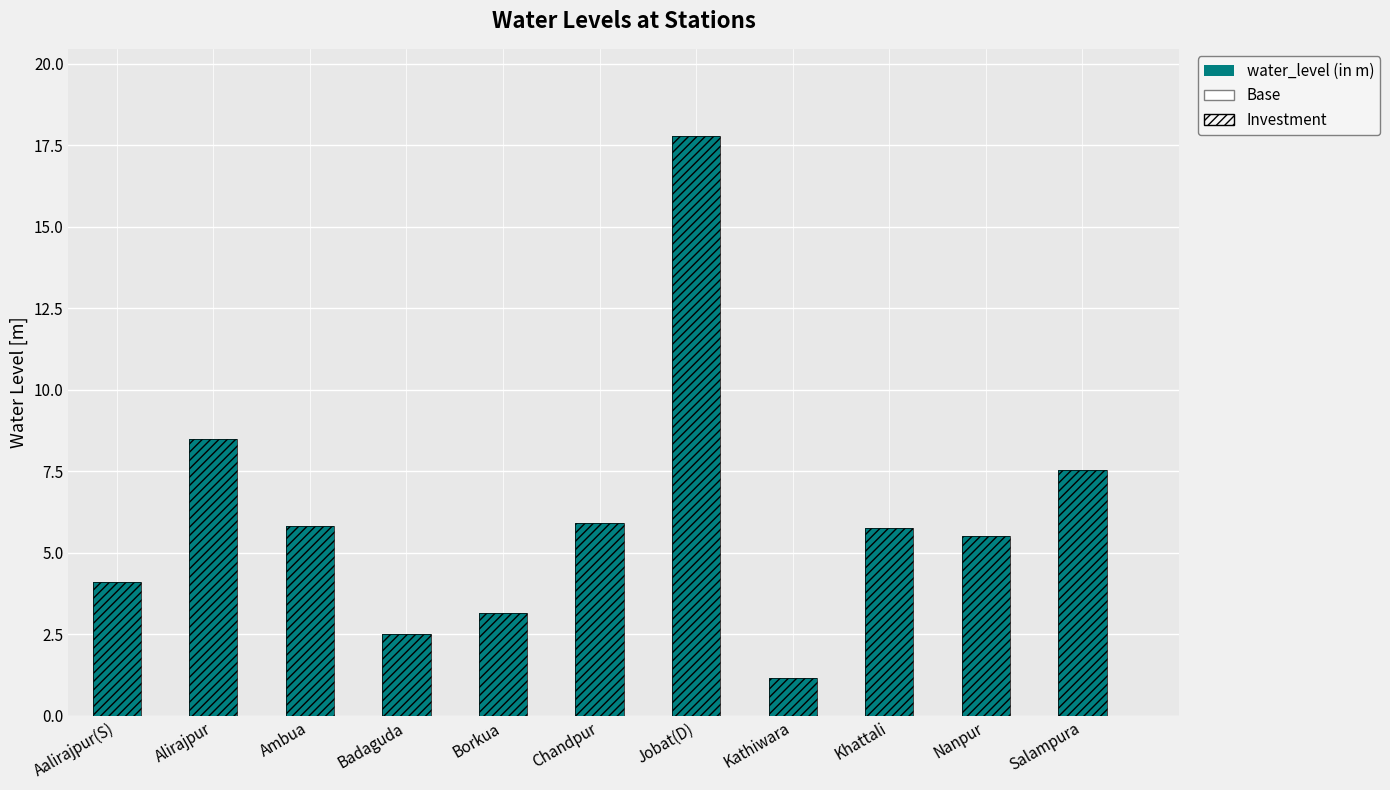

Which label corresponds to the largest value in the chart?

Jobat(D)